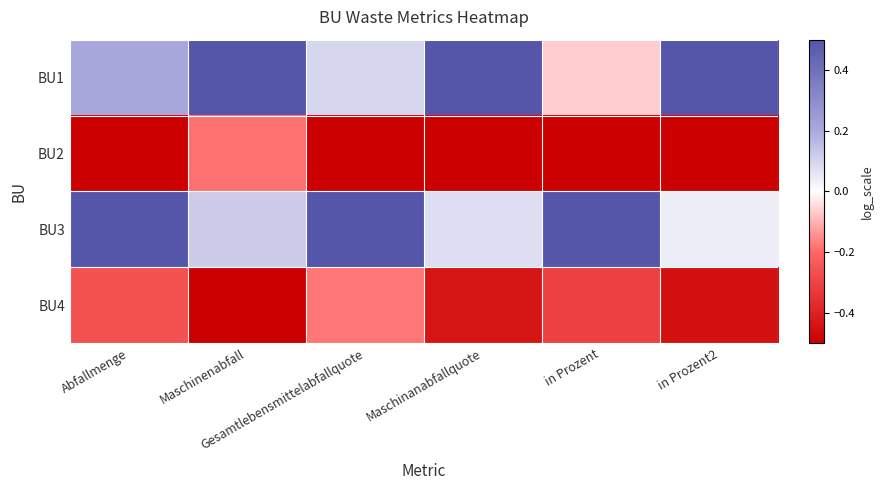

List the series in order of their peak value, lowest first.

BU2, BU4, BU1, BU3